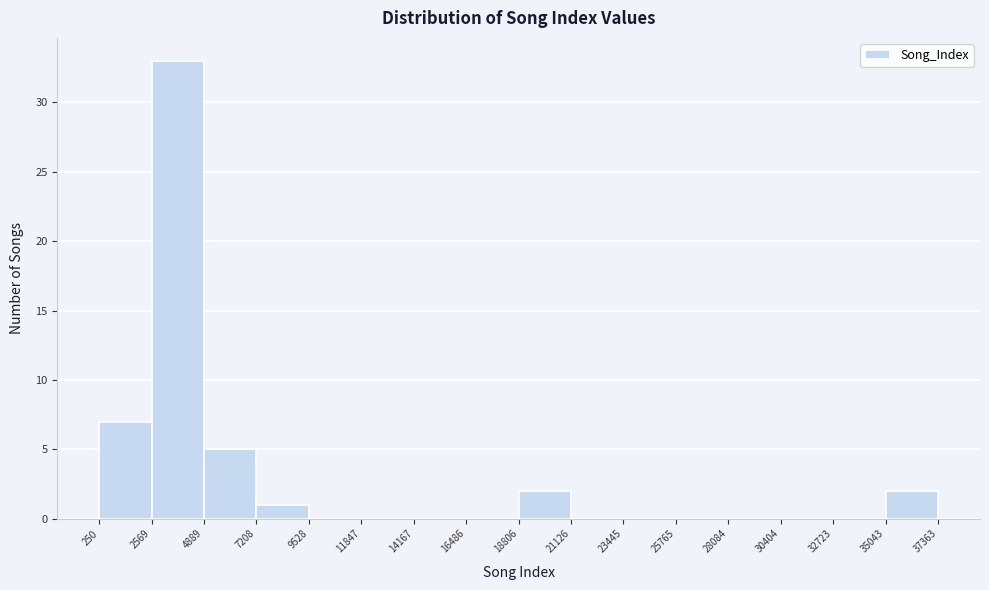

Reading left to right, list every bar in this chart as the range it spans on the x-axis followed by its height. The values are not printed on the chart, so give them approximately, as read against the axis.

250 to 2569: 7
2569 to 4889: 33
4889 to 7208: 5
7208 to 9528: 1
9528 to 11847: 0
11847 to 14167: 0
14167 to 16486: 0
16486 to 18806: 0
18806 to 21126: 2
21126 to 23445: 0
23445 to 25765: 0
25765 to 28084: 0
28084 to 30404: 0
30404 to 32723: 0
32723 to 35043: 0
35043 to 37363: 2